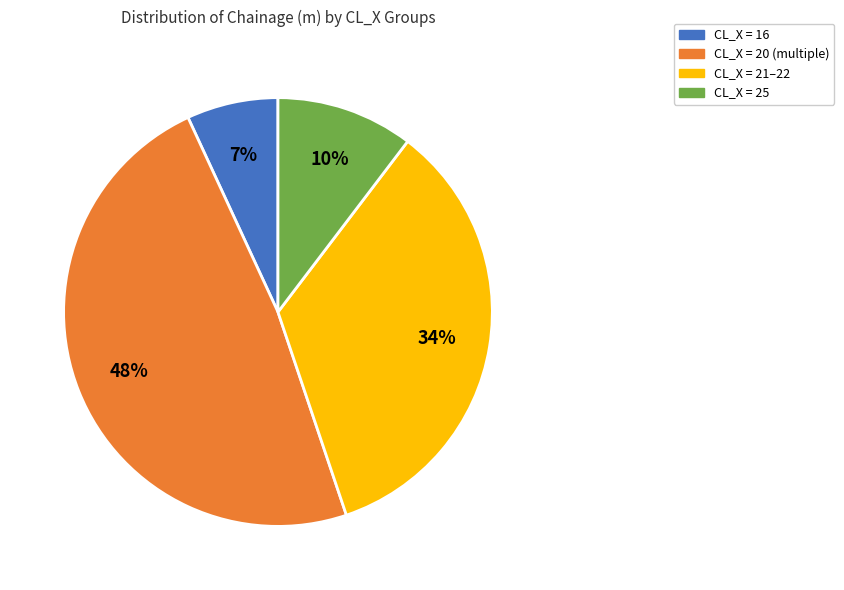

Is there a majority slice in this chart?

No